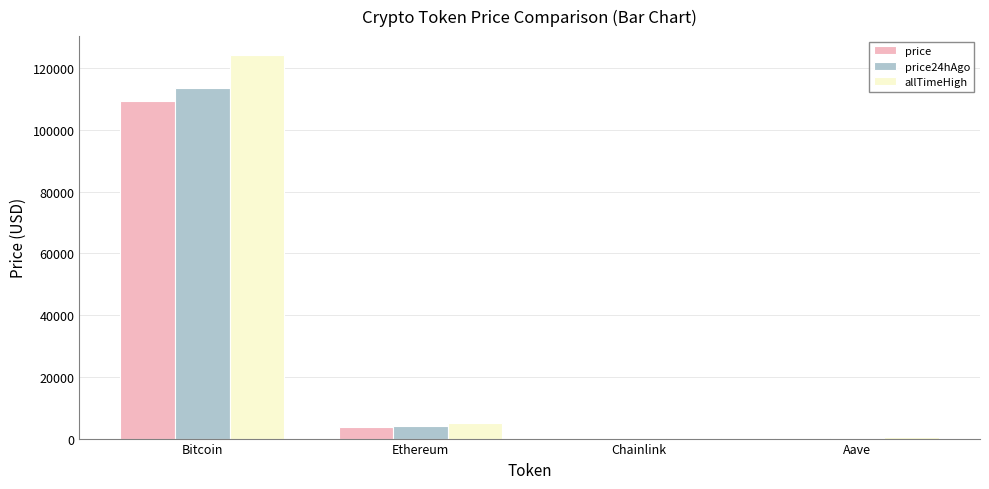

Is the value of allTimeHigh at Ethereum greater than the value of price at Bitcoin?

No